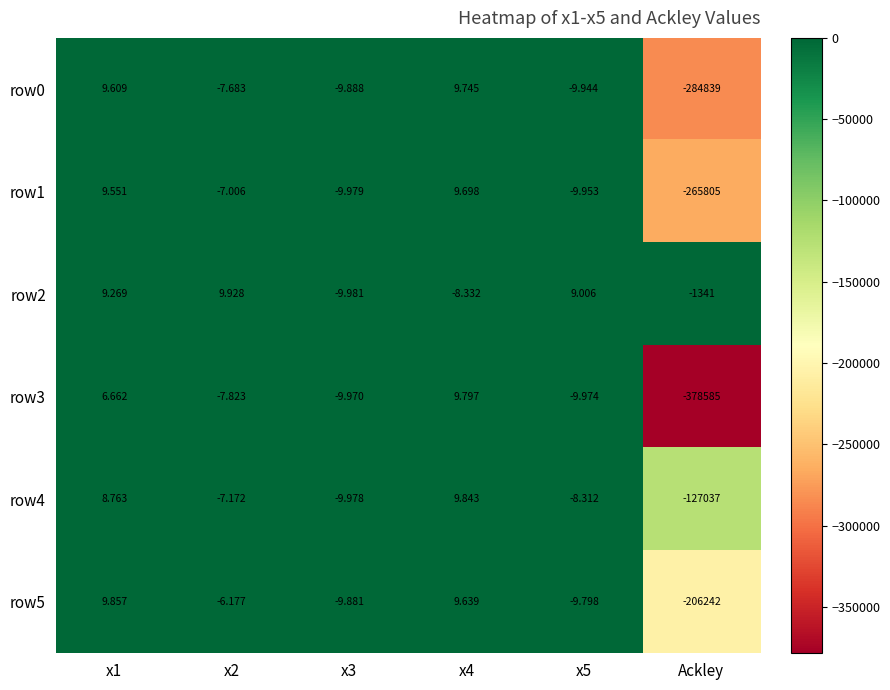

Is the value of row4 at x1 greater than the value of row1 at Ackley?

Yes